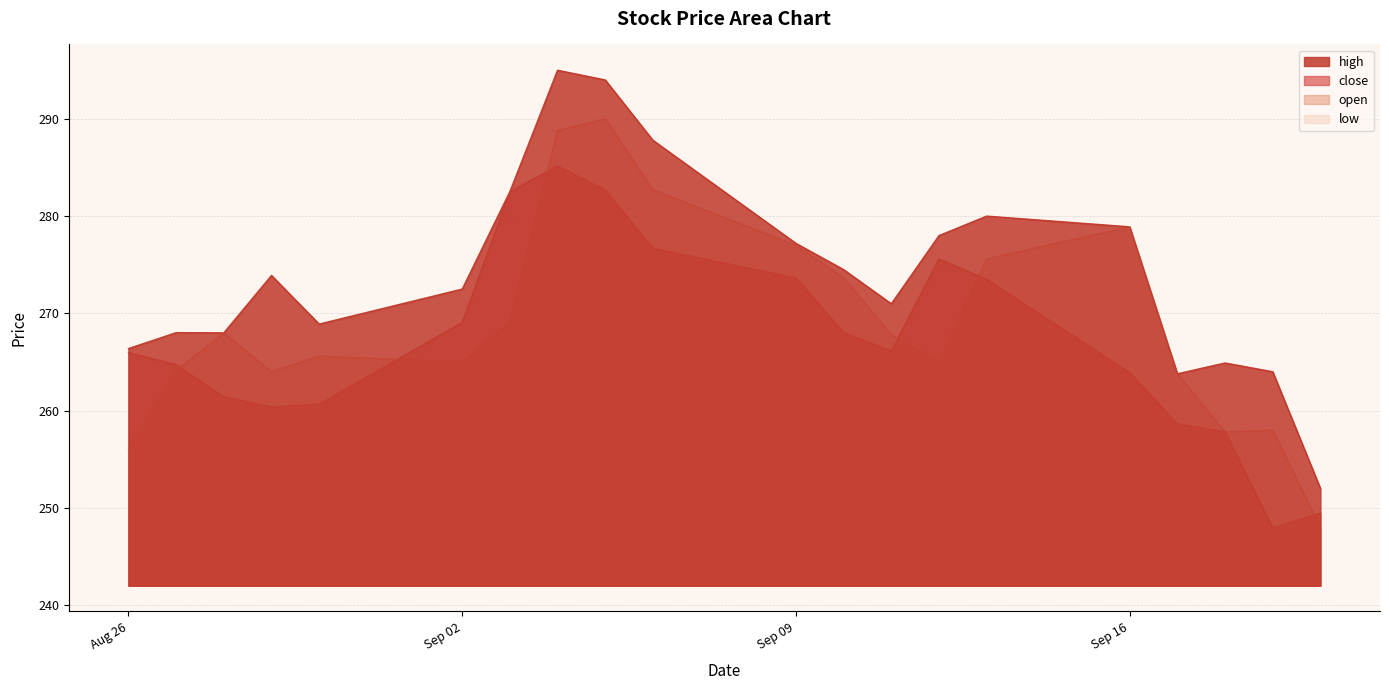

In high, how many points are higher than both neighbors (excluding endpoints)?

5